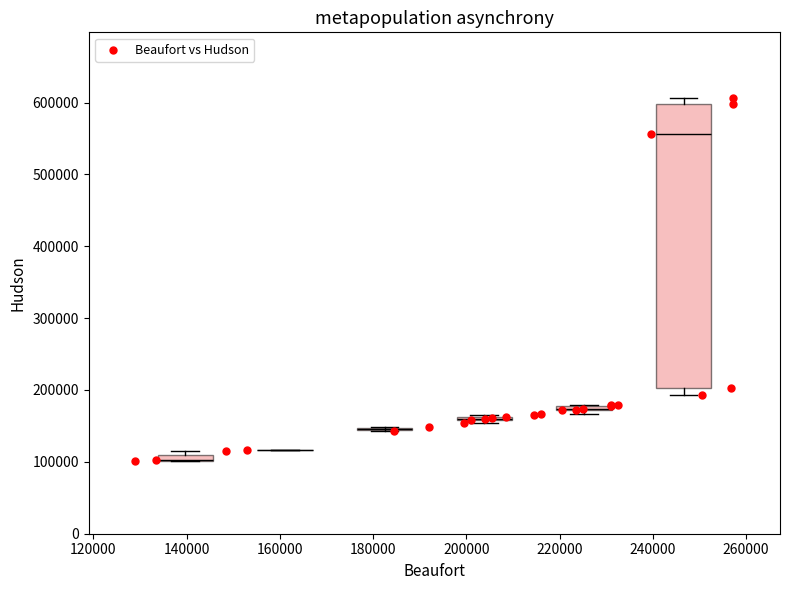

What Y value in the scatter plot is closest to 353574?

203125.0